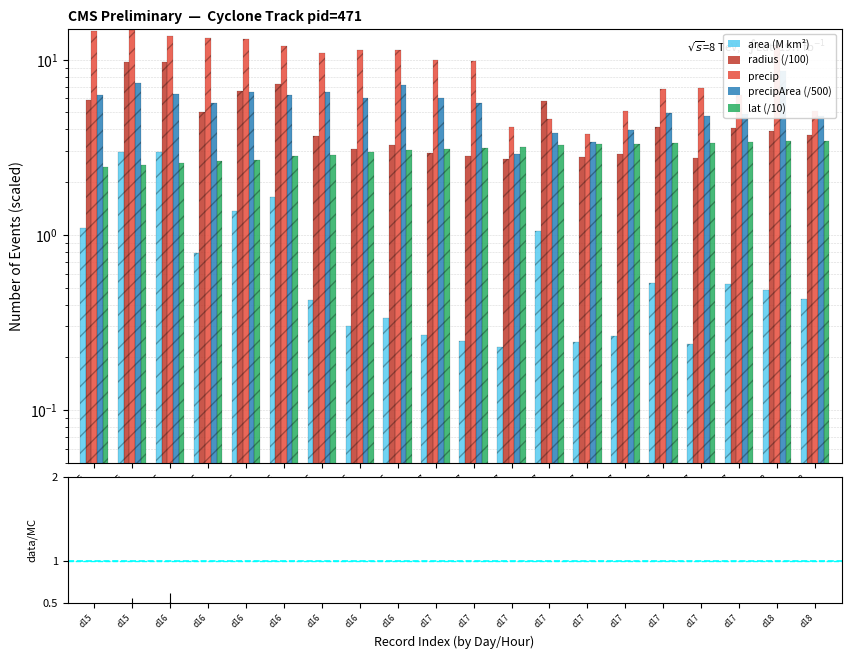

Is it true that radius (/100) equals 1.9 at d16
h3?

False